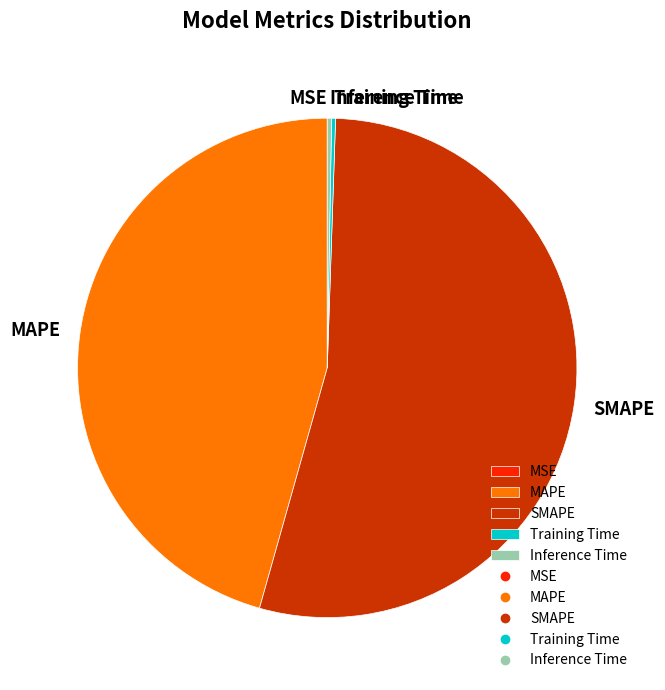

The SMAPE slice represents 54% of the pie. True or false?

True